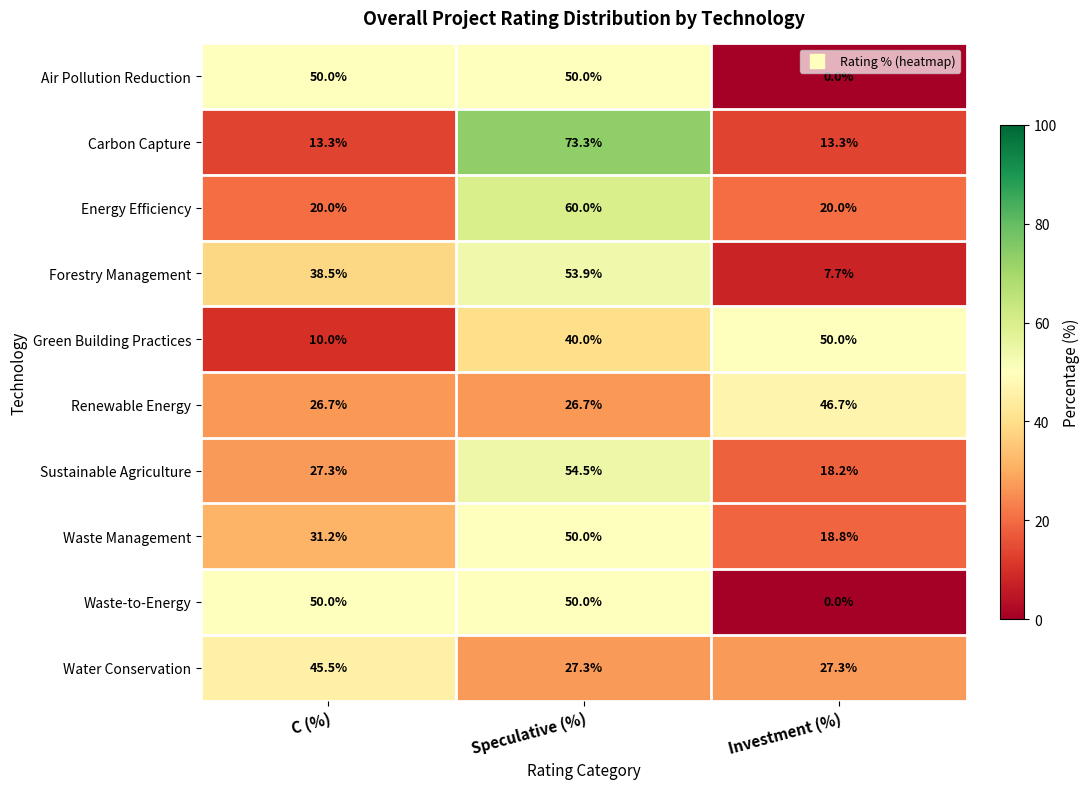

Which series changed the most between Speculative (%) and Investment (%)?

Carbon Capture